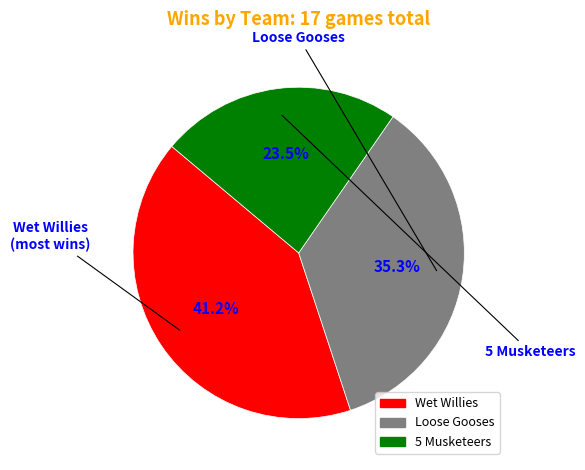

Which has a higher value, Wet Willies or 5 Musketeers?

Wet Willies